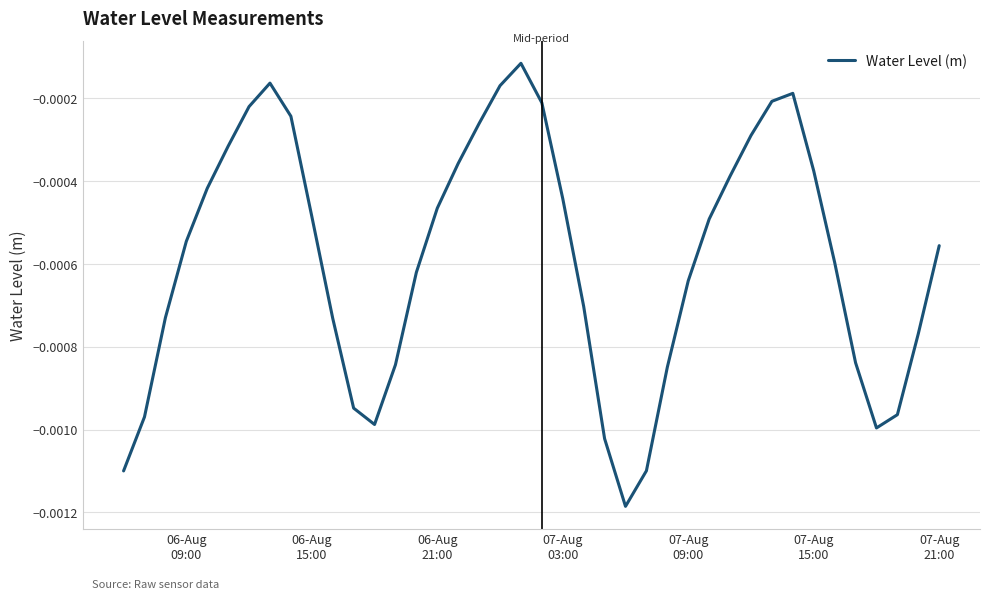

Count the number of categories in the chart.

40